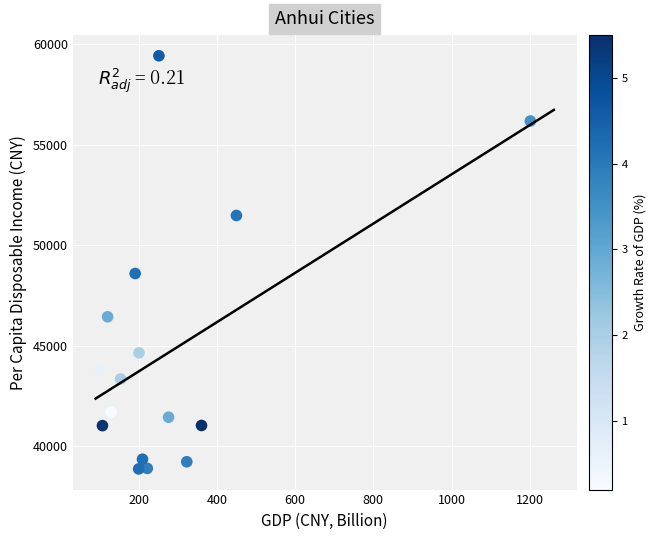

What is the range of Y values (max minus min)?

20537